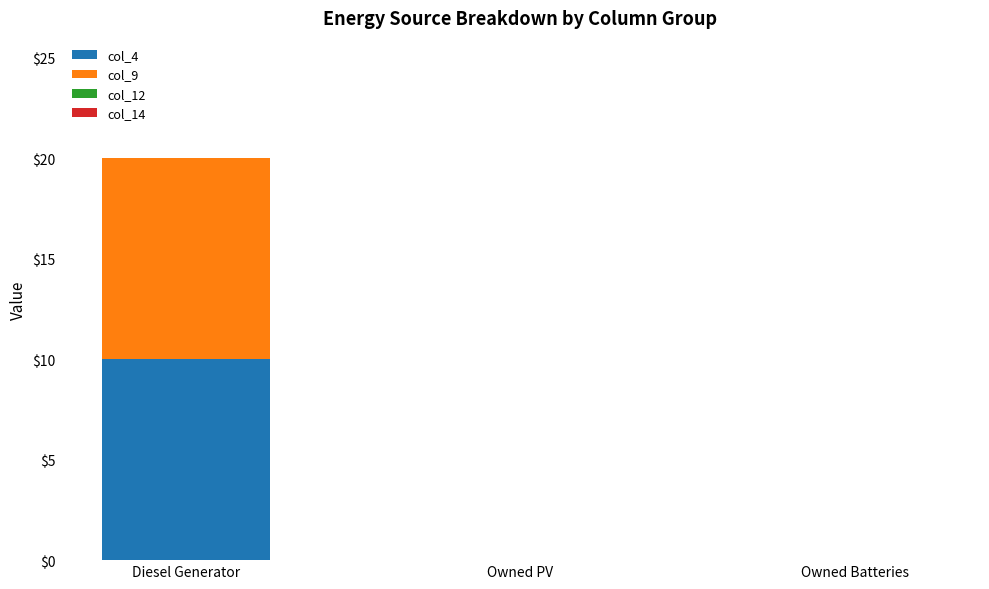

Reading left to right, list the values for the col_4 series.

Diesel Generator=10	Owned PV=0	Owned Batteries=0